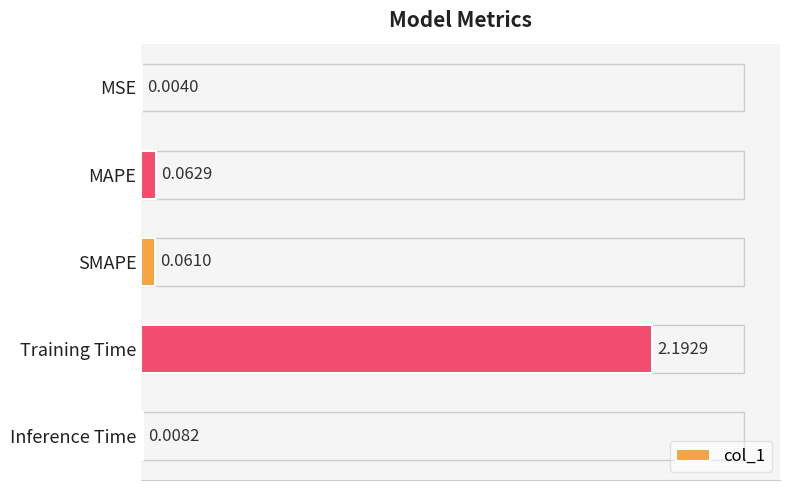

Which has a higher value, SMAPE or MSE?

SMAPE